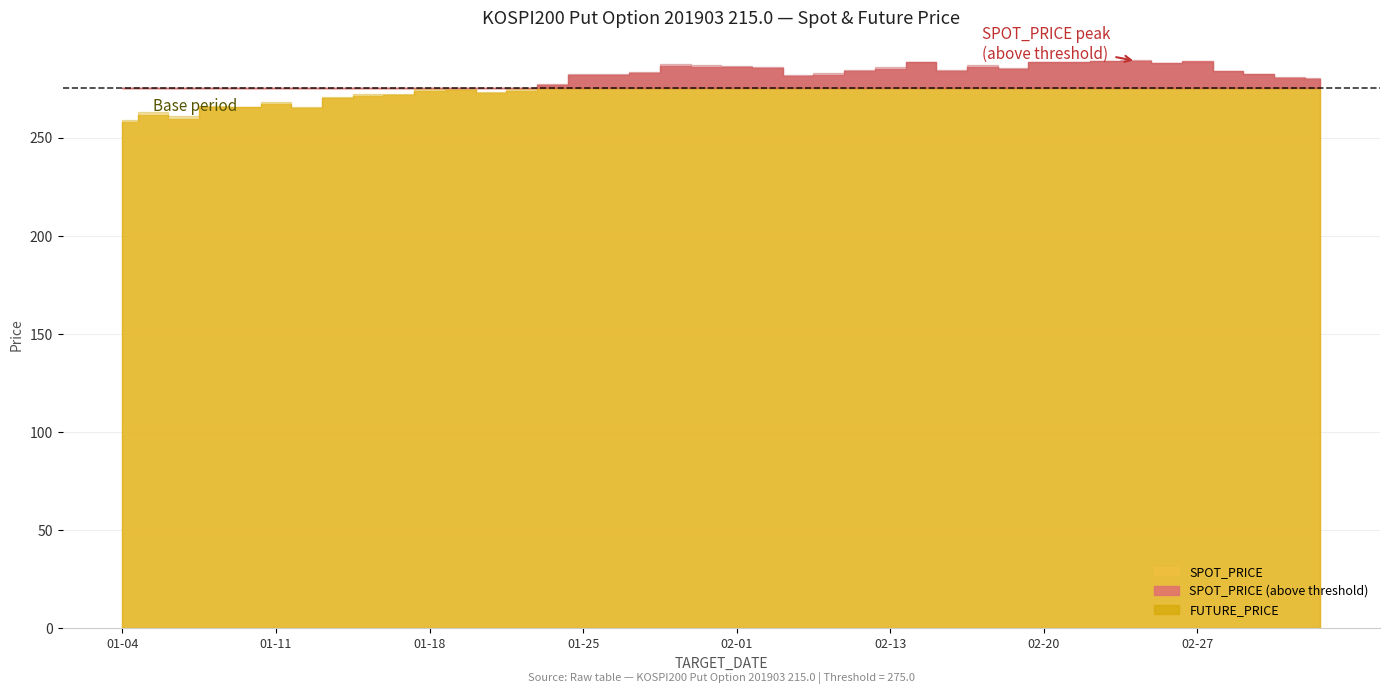

How many interior local valleys does the FUTURE_PRICE series have?

9